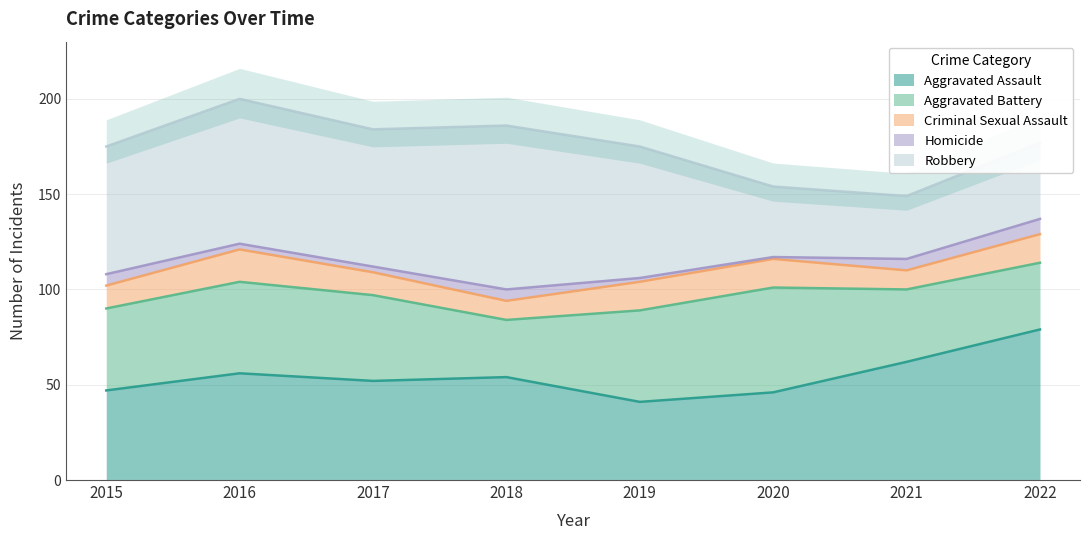

Rank the categories by Homicide value from lowest to highest.

2020, 2019, 2016, 2017, 2015, 2018, 2021, 2022